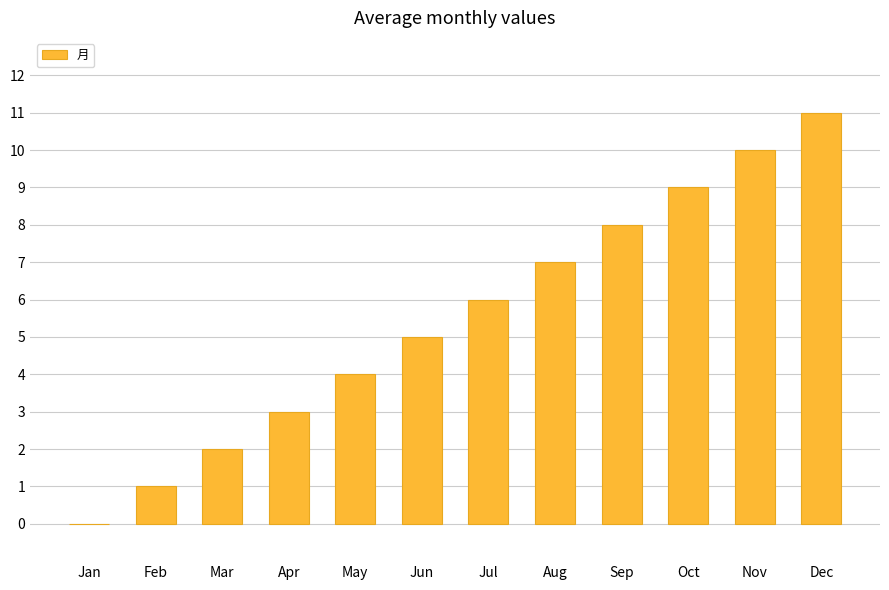

True or false: the data shows 6 at Jul.

True